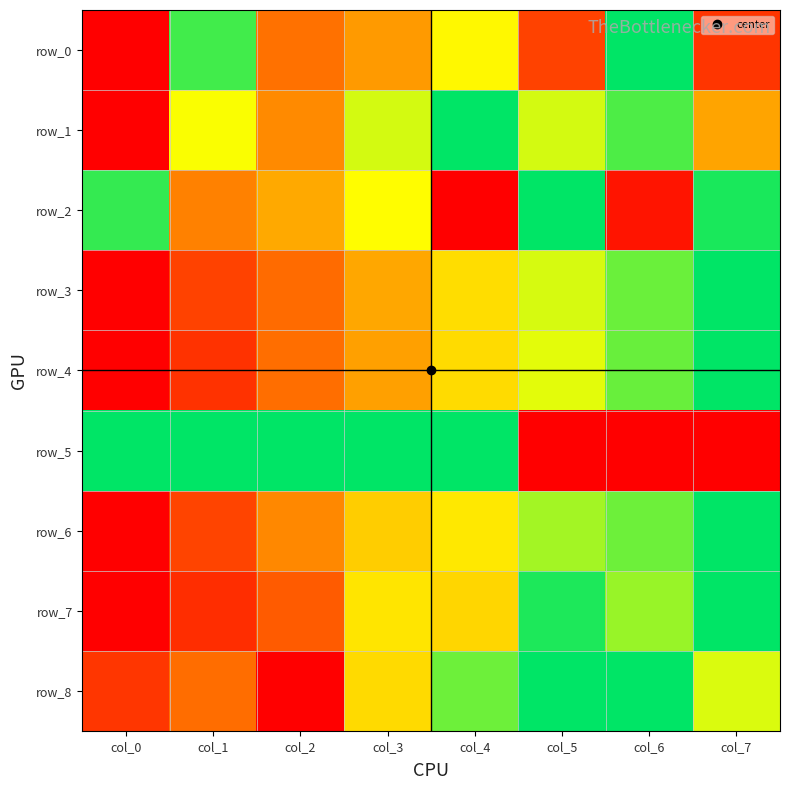

Reading left to right, list all the values displayed in this chart.

row_0: 0.0	0.9	0.3	0.4	0.6	0.2	1.0	0.1
row_1: 0.0	0.7	0.4	0.7	1.0	0.7	0.9	0.4
row_2: 0.9	0.3	0.4	0.7	0.0	1.0	0.1	1.0
row_3: 0.0	0.2	0.3	0.4	0.6	0.7	0.9	1.0
row_4: 0.0	0.1	0.3	0.4	0.6	0.7	0.9	1.0
row_5: 1.0	1.0	1.0	1.0	1.0	0.0	0.0	0.0
row_6: 0.0	0.2	0.4	0.5	0.6	0.8	0.9	1.0
row_7: 0.0	0.1	0.2	0.6	0.6	1.0	0.8	1.0
row_8: 0.1	0.3	0.0	0.6	0.9	1.0	1.0	0.7